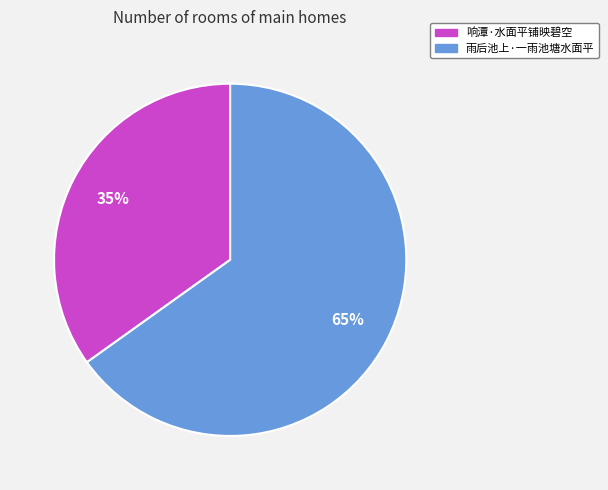

Between 响潭·水面平铺映碧空 and 雨后池上·一雨池塘水面平, which is larger?

雨后池上·一雨池塘水面平